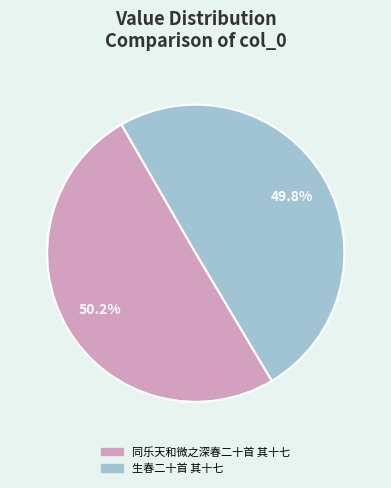

What percentage do 同乐天和微之深春二十首 其十七 and 生春二十首 其十七 together represent?

100.0%